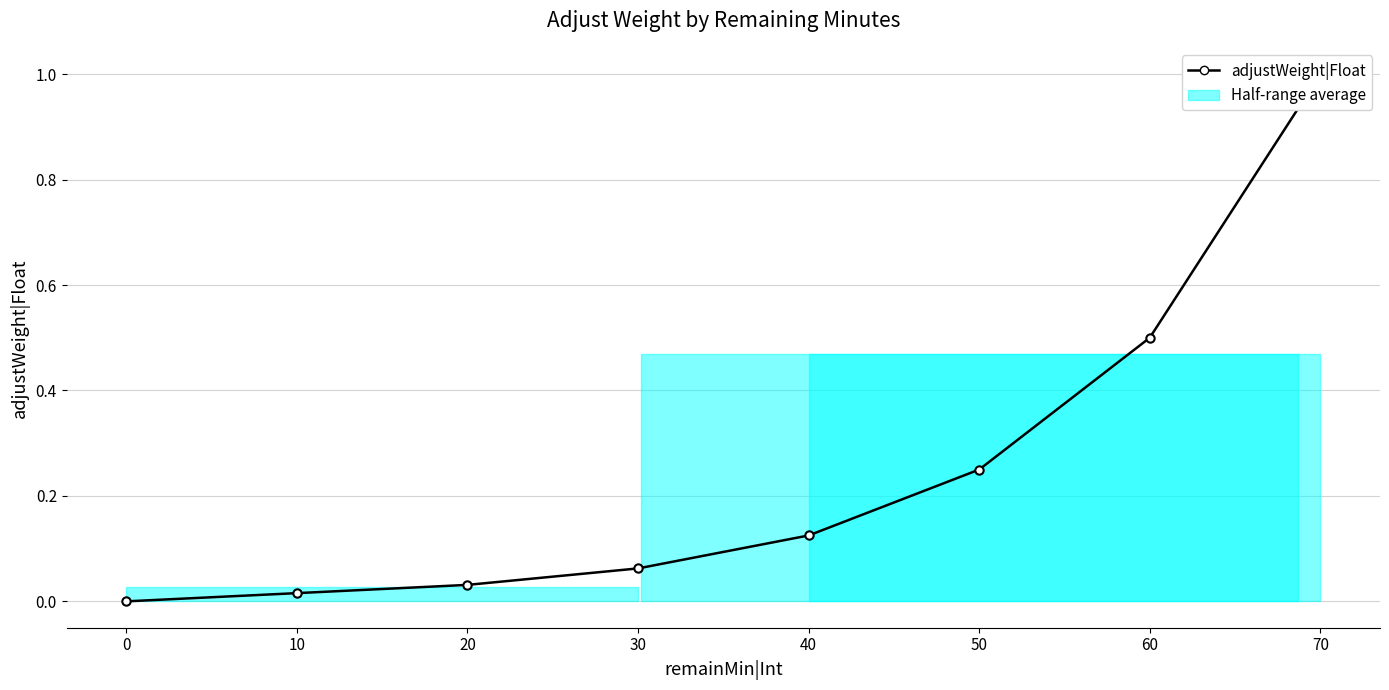

What is the sum of all values?

2.0